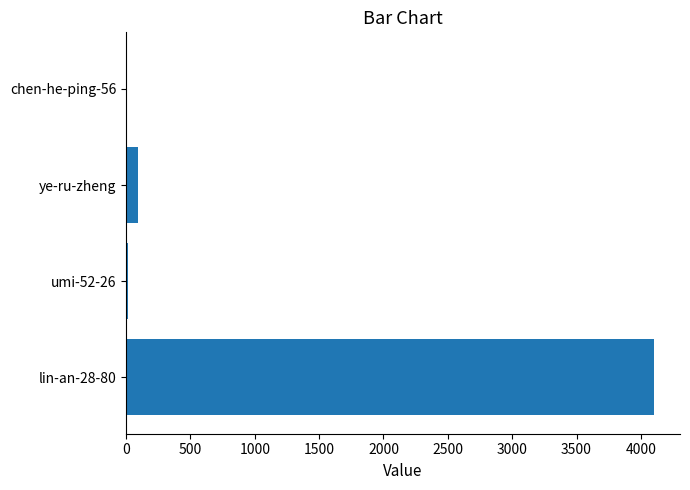

The value at lin-an-28-80 is 4099. True or false?

True